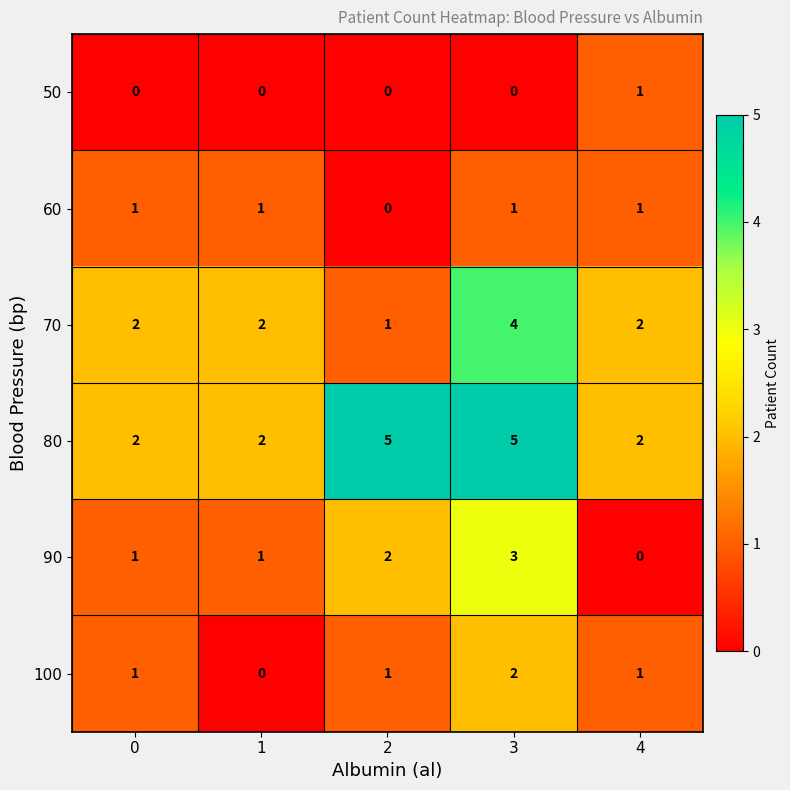

What is the difference between the second highest and second lowest values in the 80 series?

3